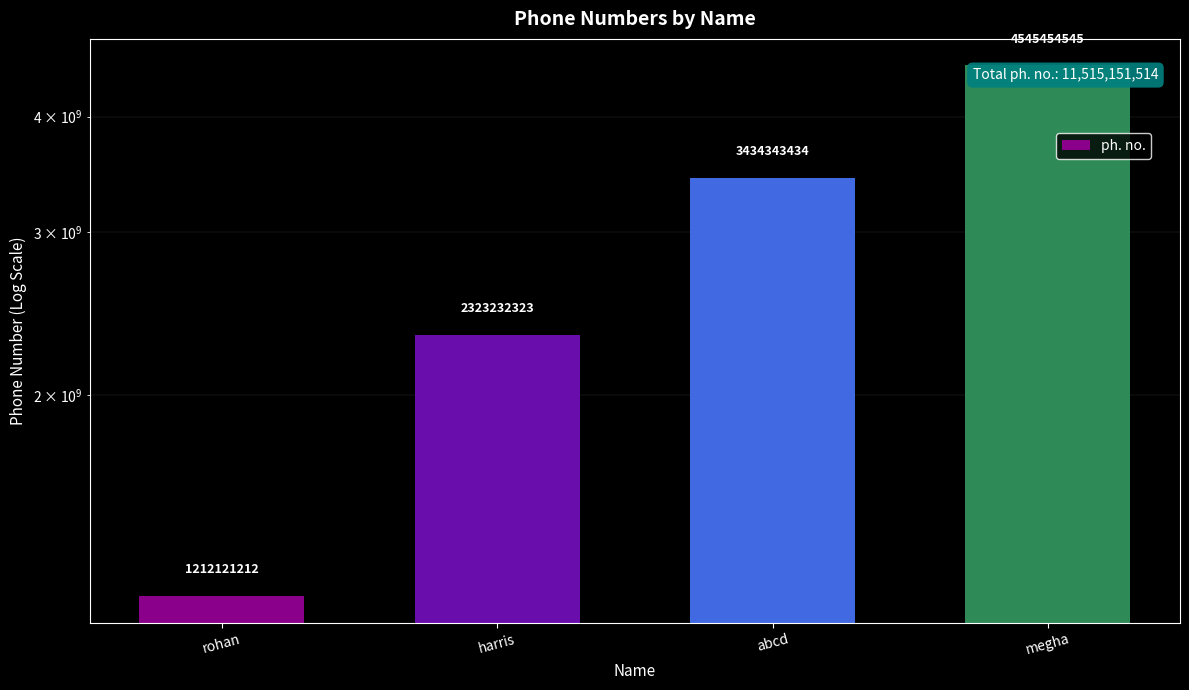

What is the smallest value displayed?

1212121212